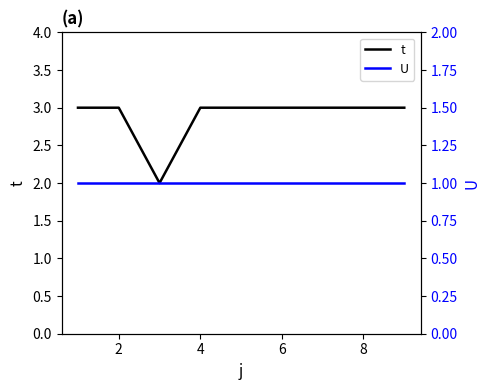

Does the chart have visible grid lines?

No